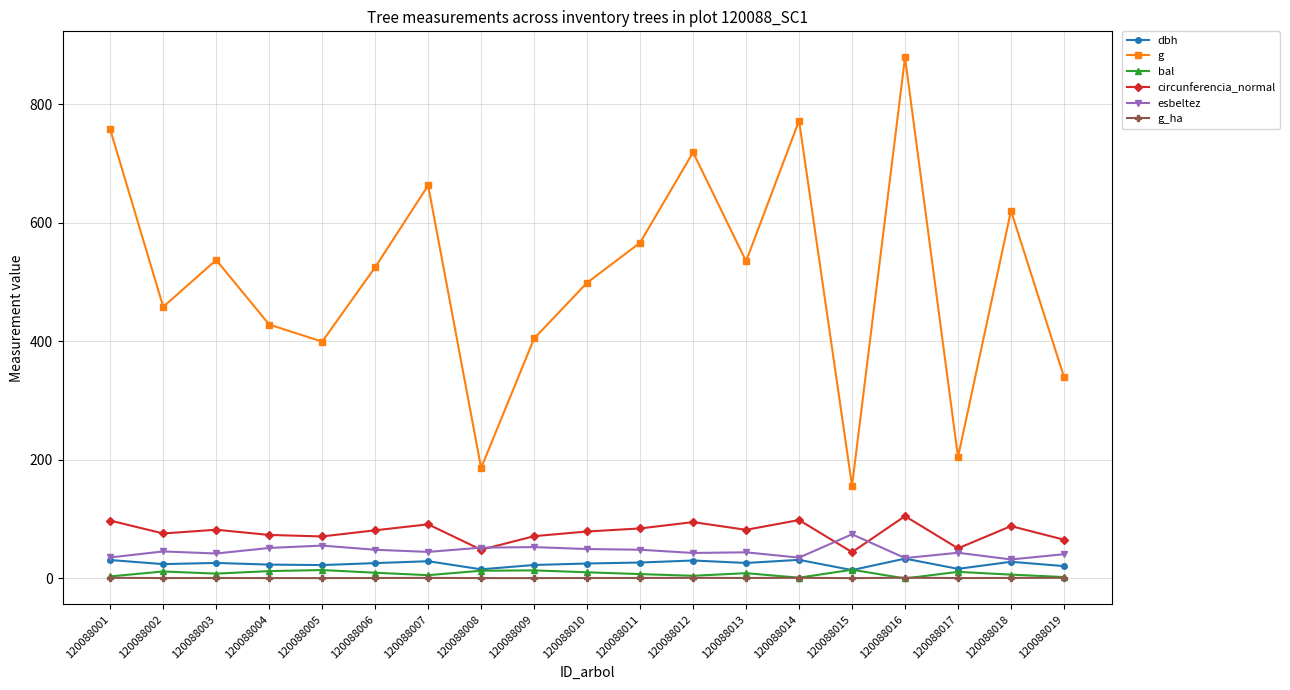

What is the difference between the second highest and minimum values in the g series?

615.8